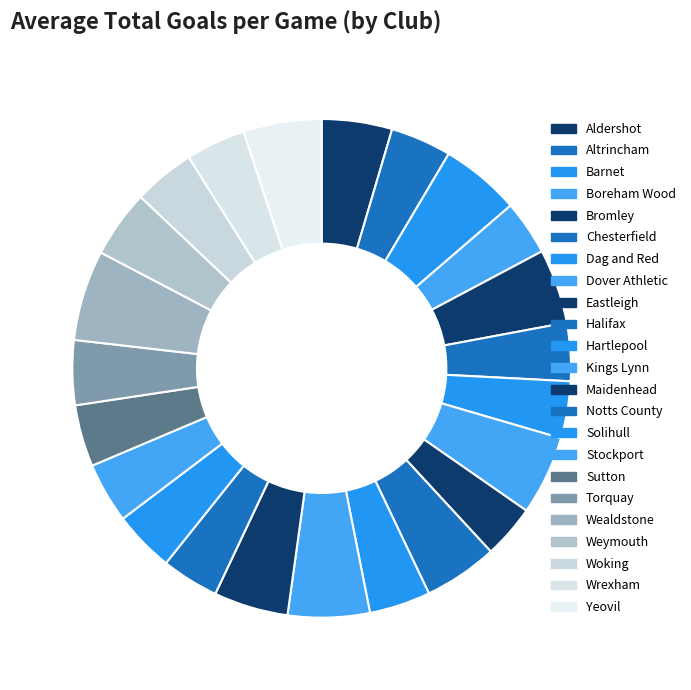

Does Torquay represent more than half of the total?

No